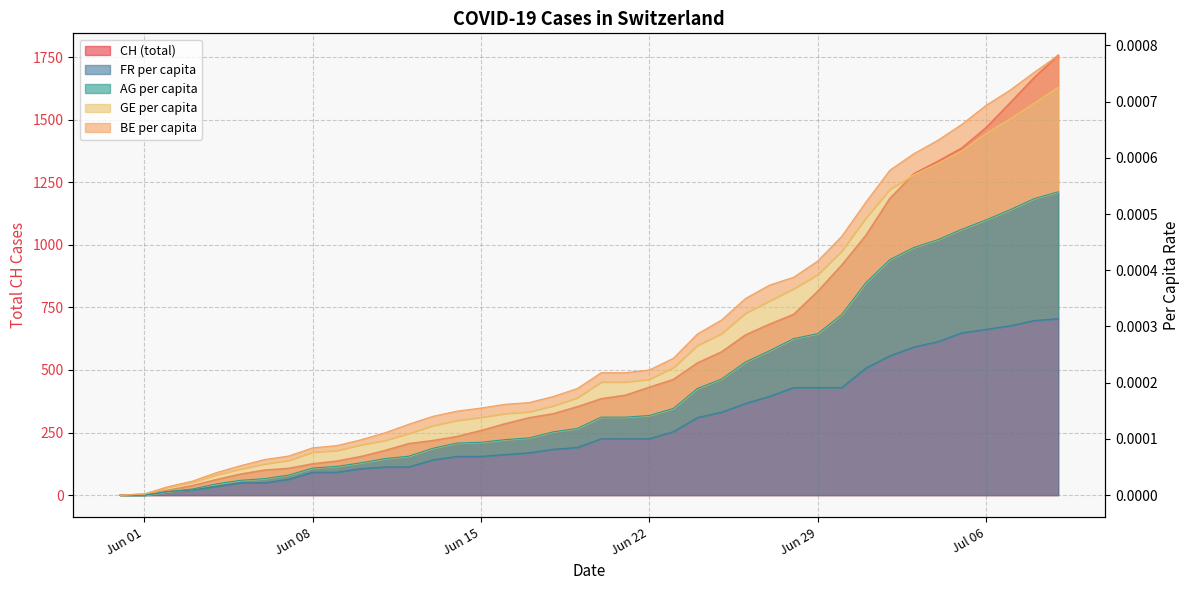

List the labels in order of CH value, smallest first.

2020-05-31, 2020-06-01, 2020-06-02, 2020-06-03, 2020-06-04, 2020-06-05, 2020-06-06, 2020-06-07, 2020-06-08, 2020-06-09, 2020-06-10, 2020-06-11, 2020-06-12, 2020-06-13, 2020-06-14, 2020-06-15, 2020-06-16, 2020-06-17, 2020-06-18, 2020-06-19, 2020-06-20, 2020-06-21, 2020-06-22, 2020-06-23, 2020-06-24, 2020-06-25, 2020-06-26, 2020-06-27, 2020-06-28, 2020-06-29, 2020-06-30, 2020-07-01, 2020-07-02, 2020-07-03, 2020-07-04, 2020-07-05, 2020-07-06, 2020-07-07, 2020-07-08, 2020-07-09